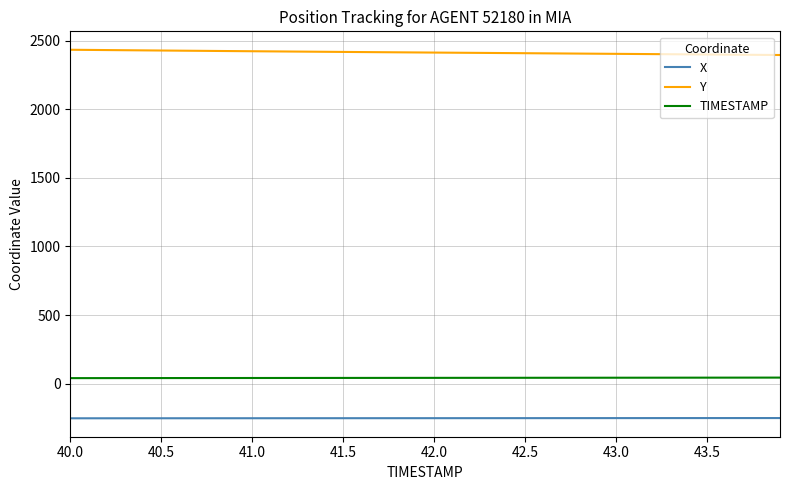

True or false: TIMESTAMP and X intersect in this chart.

False